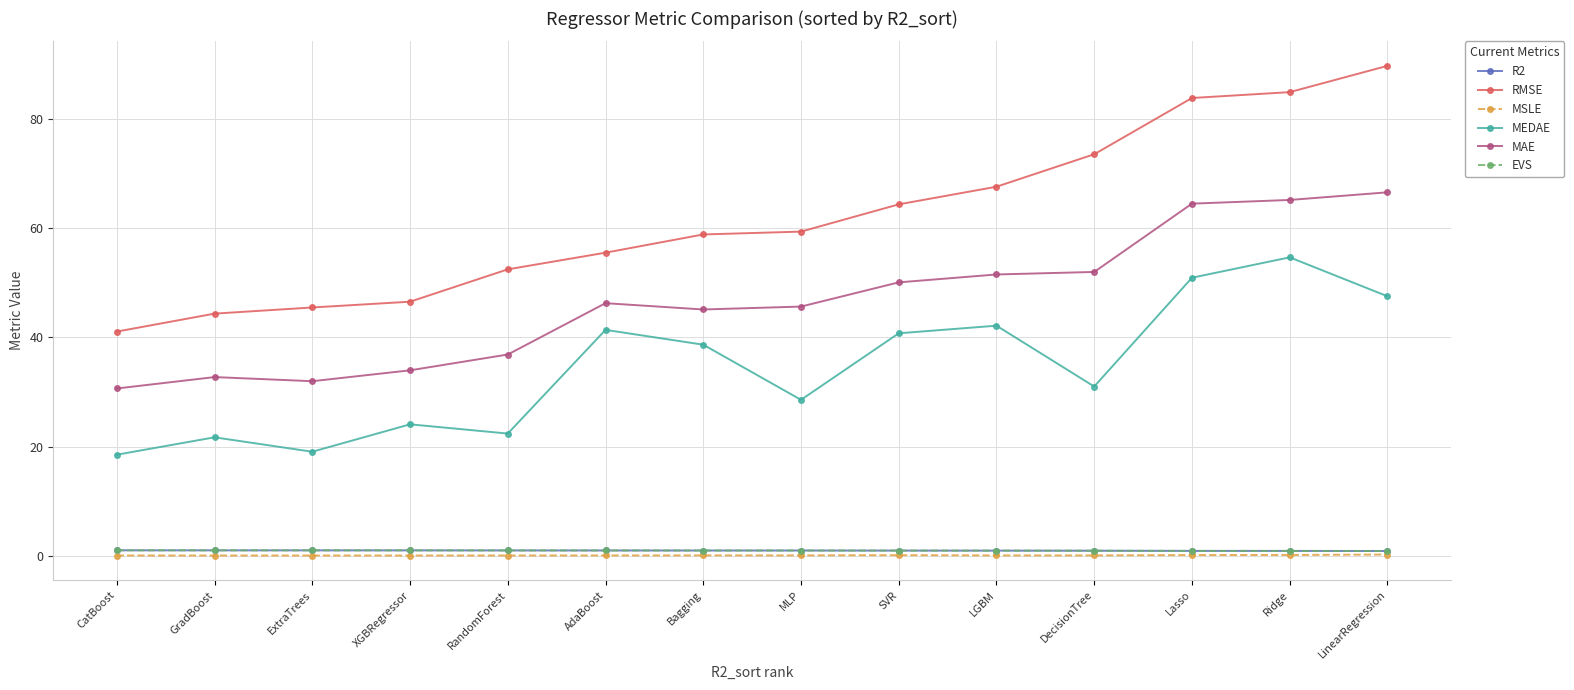

Is the value of MAE at SVR greater than the value of R2 at LinearRegression?

Yes